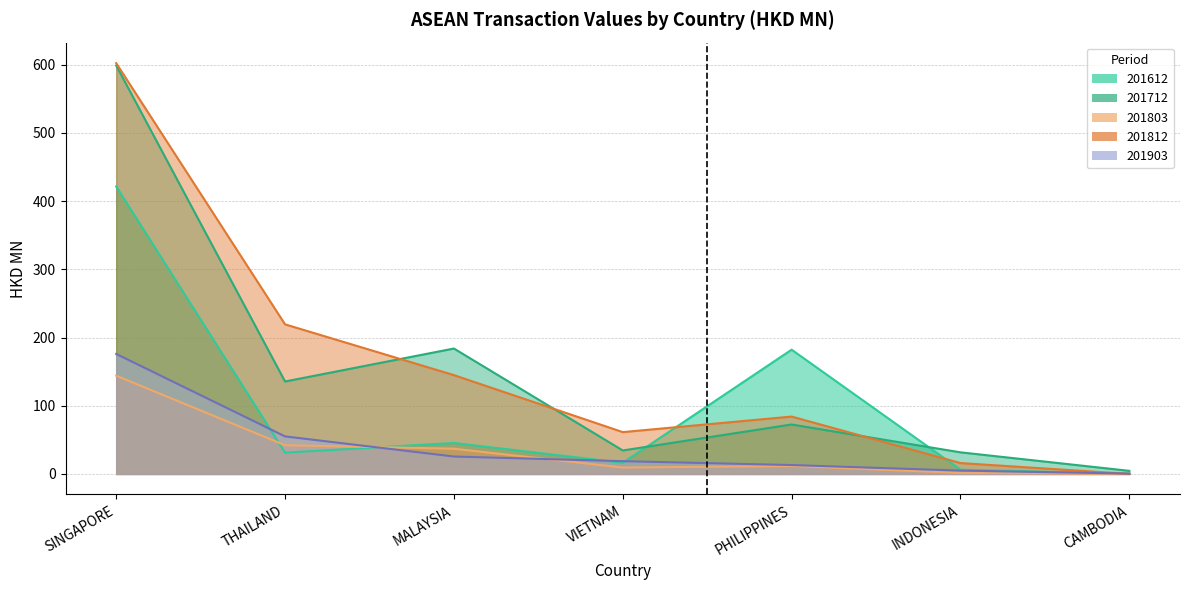

Count the number of data series in this chart.

5